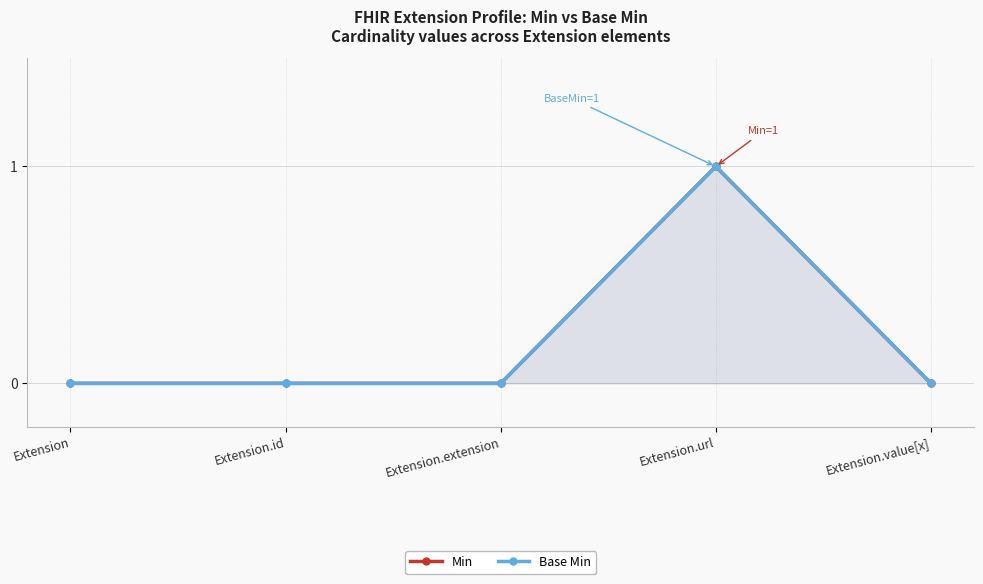

Reading left to right, transcribe all the data shown in this chart.

Min: Extension=0	Extension.id=0	Extension.extension=0	Extension.url=1	Extension.value[x]=0
Base Min: Extension=0	Extension.id=0	Extension.extension=0	Extension.url=1	Extension.value[x]=0